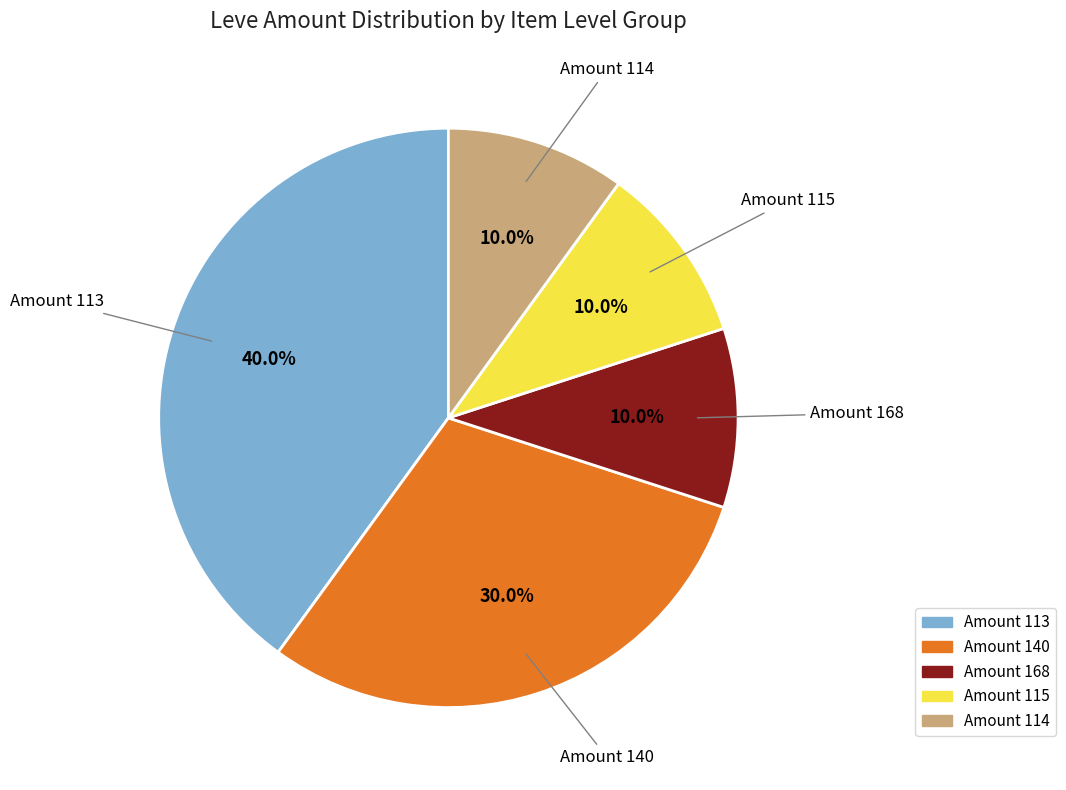

Is there a majority slice in this chart?

No